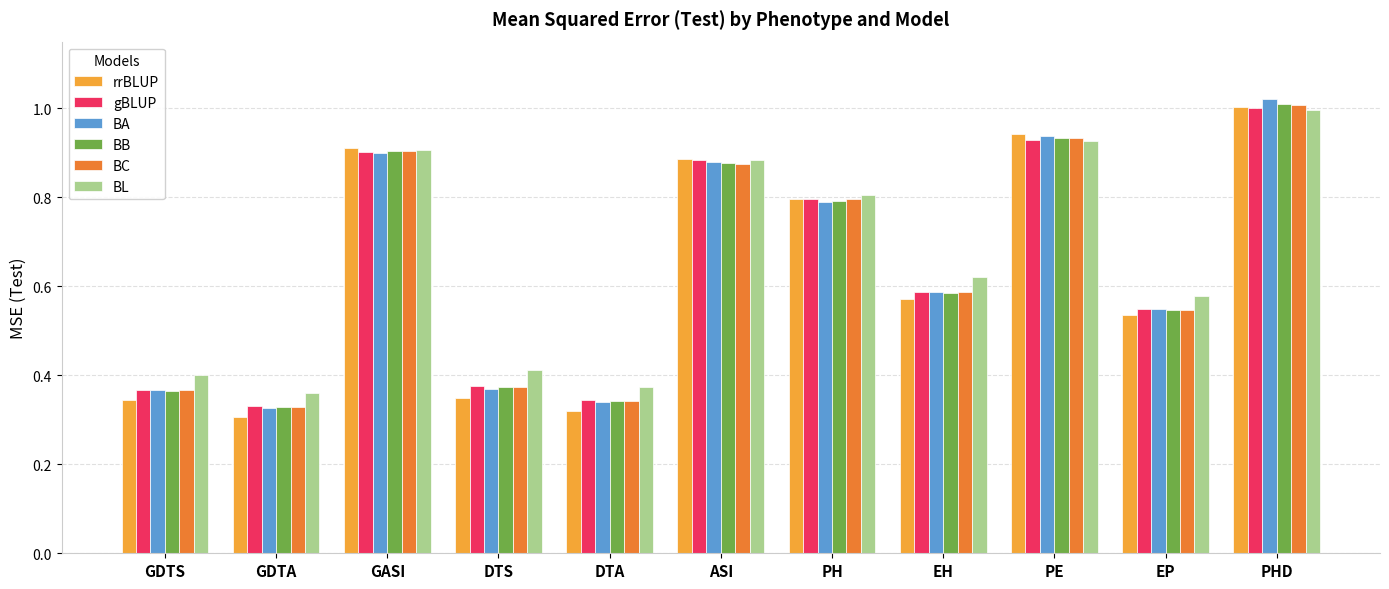

Is the value of BB at PHD greater than the value of rrBLUP at PE?

Yes